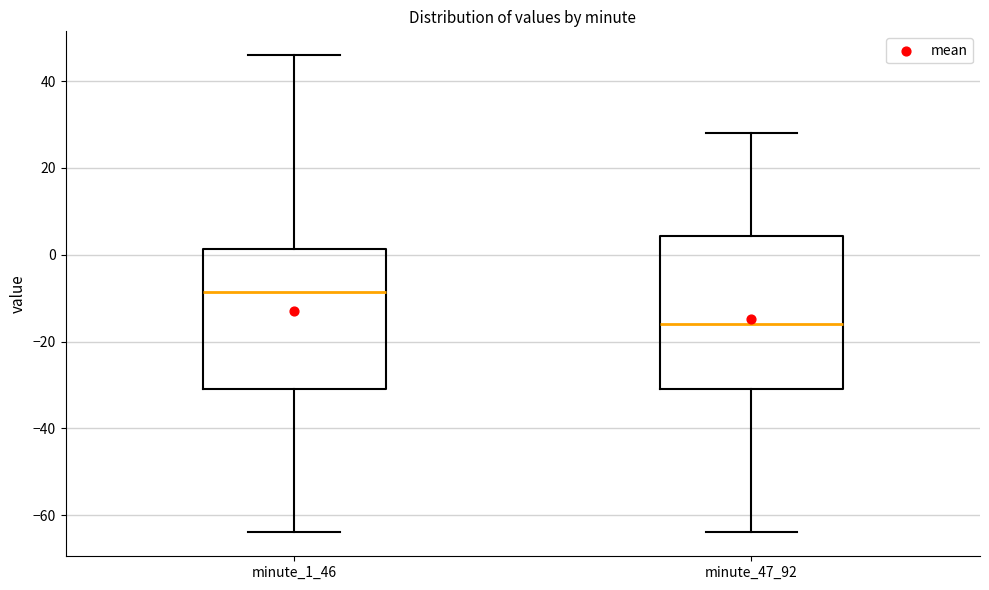

Which box is the tallest, from its lower edge to its upper edge?

minute_47_92